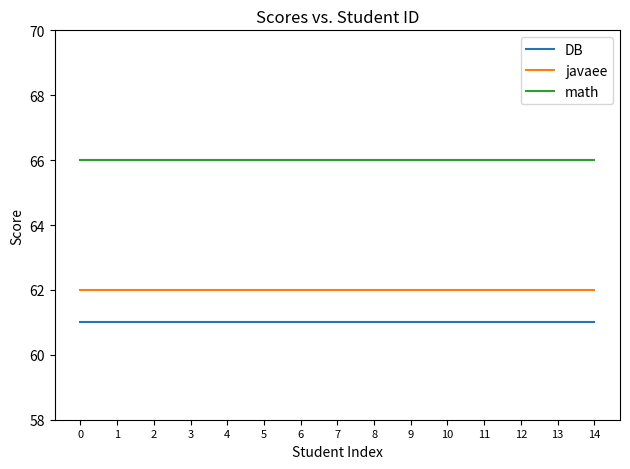

True or false: math and javaee intersect in this chart.

False